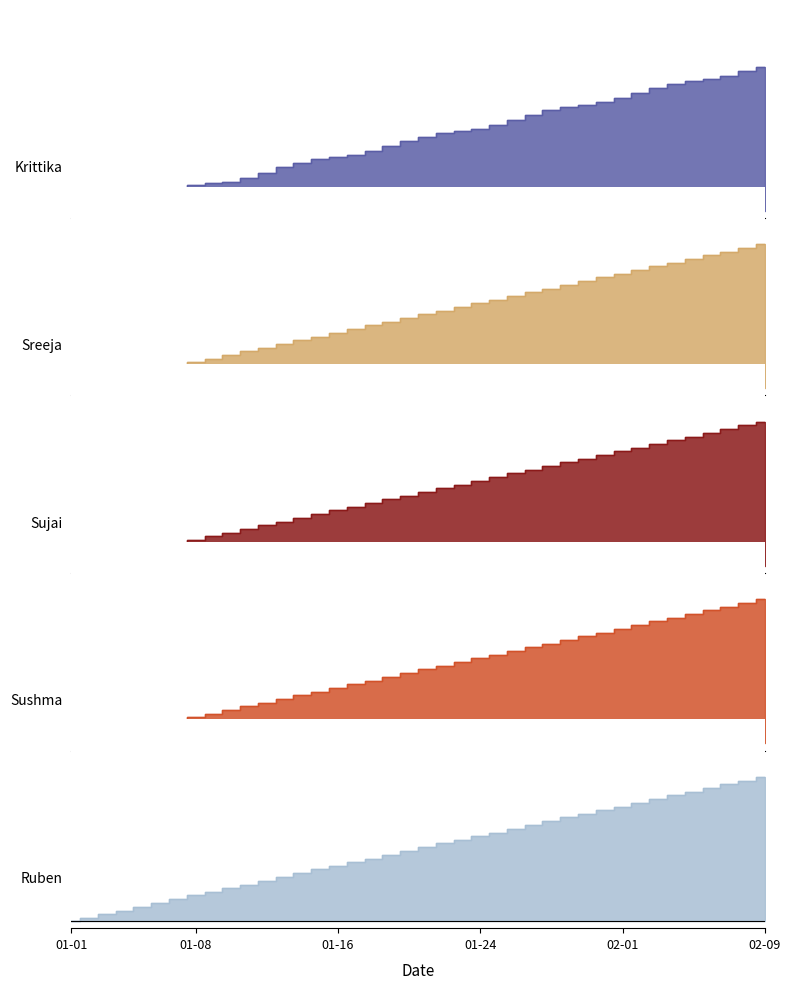

True or false: Sreeja has more than 0 interior local peaks.

False